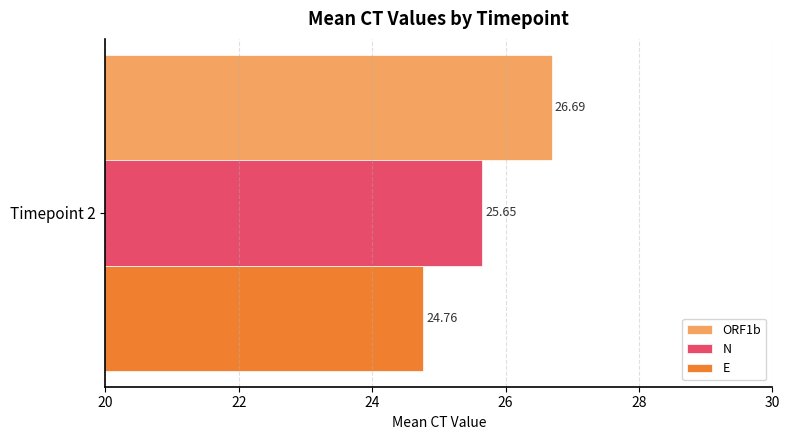

List the series in order of their peak value, highest first.

ORF1b, N, E